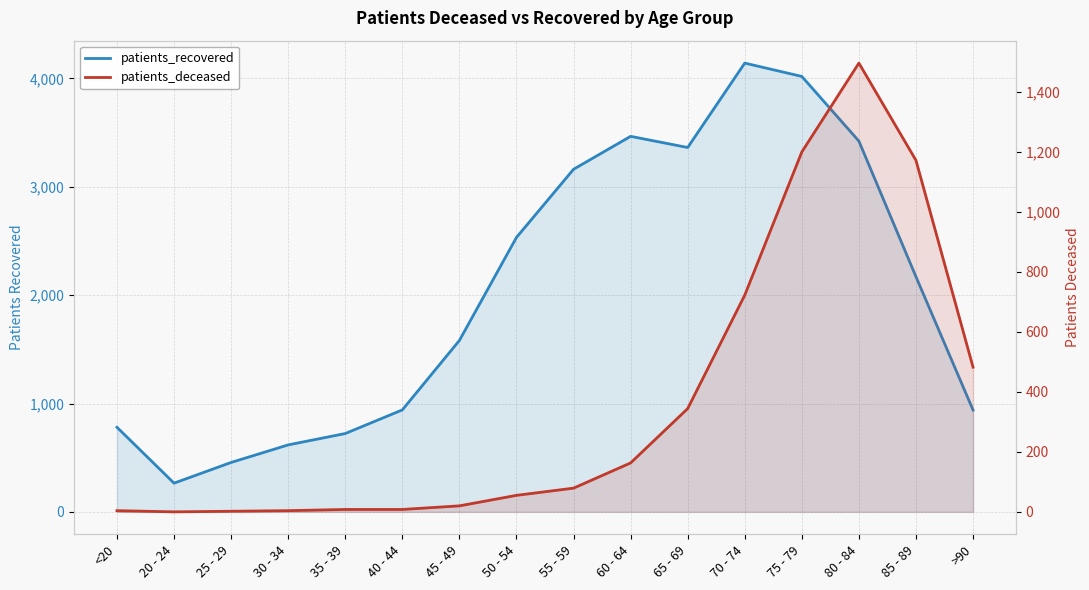

True or false: patients_recovered and patients_deceased intersect in this chart.

False